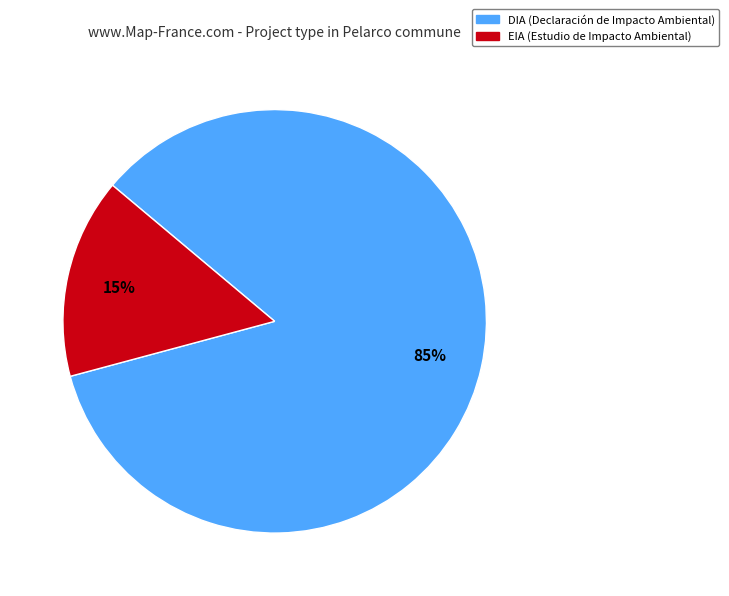

Which category has the smallest portion of the pie?

EIA